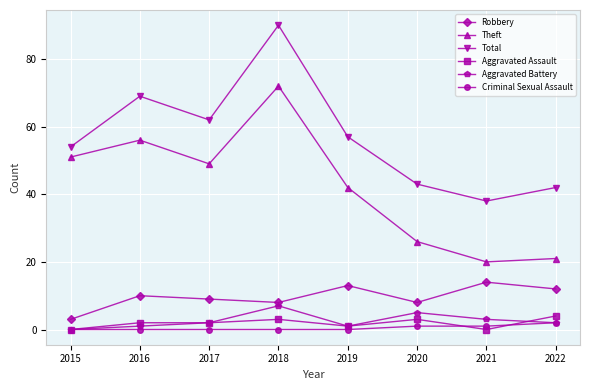

What is the difference between the Robbery values at 2017 and 2019?

4